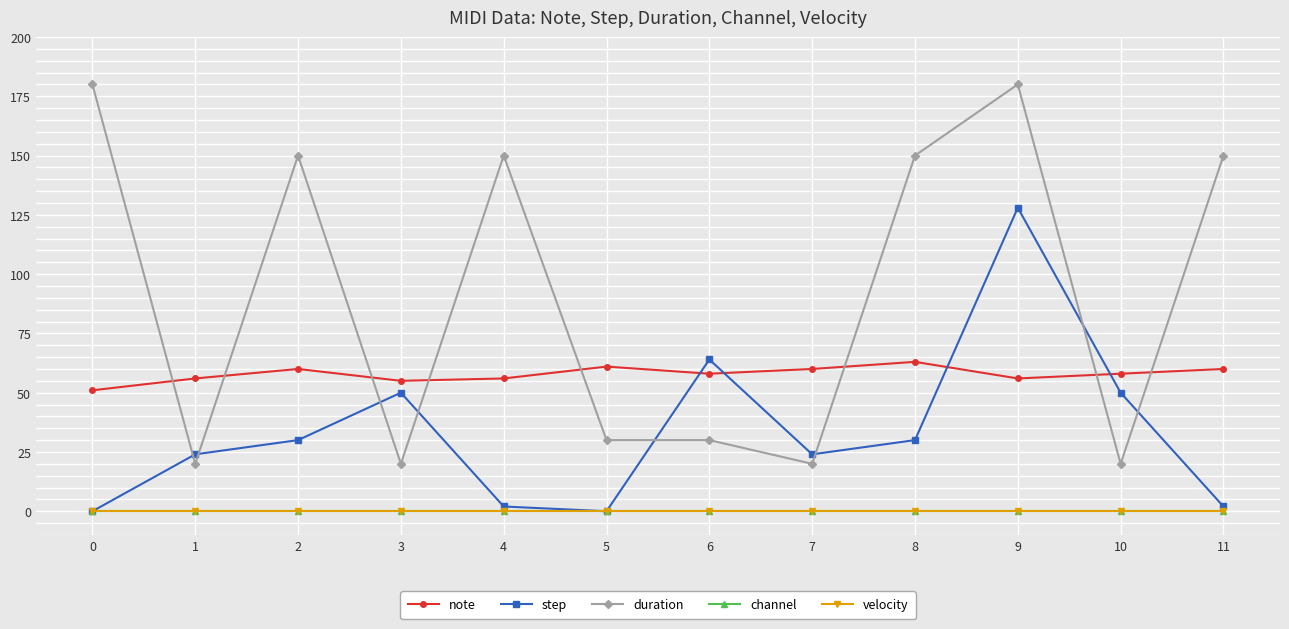

Does the chart have visible grid lines?

Yes